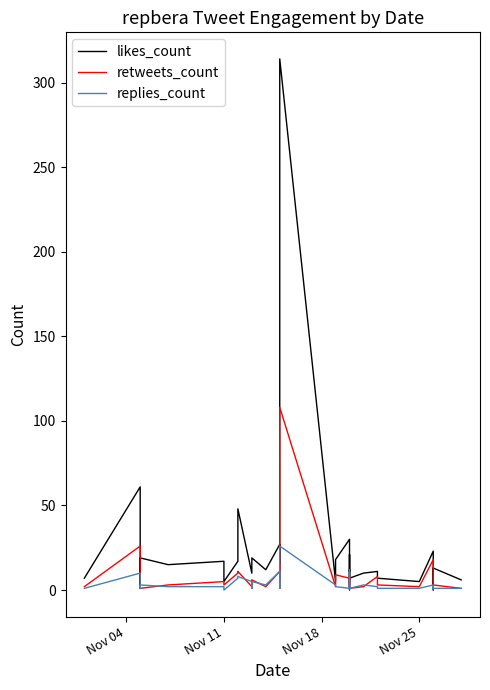

Is it true that retweets_count equals 3 at 25?

False